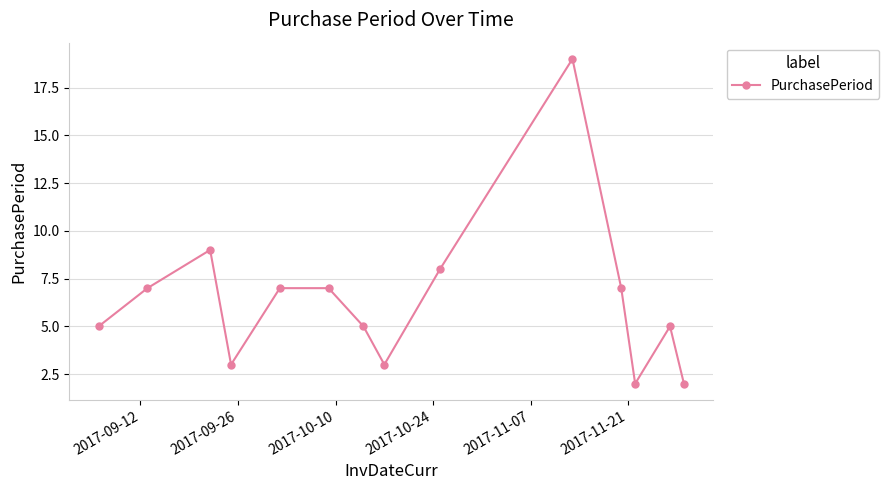

What is the sum of all values?

89